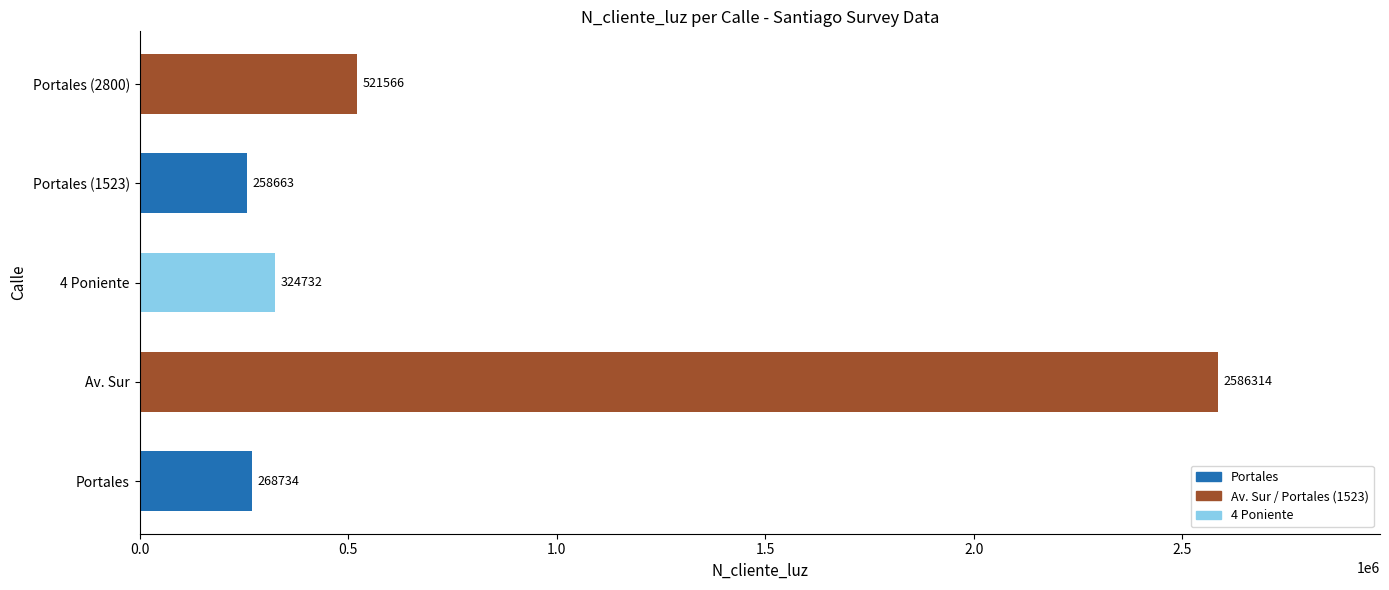

Is it true that the value at Portales is 151936?

False